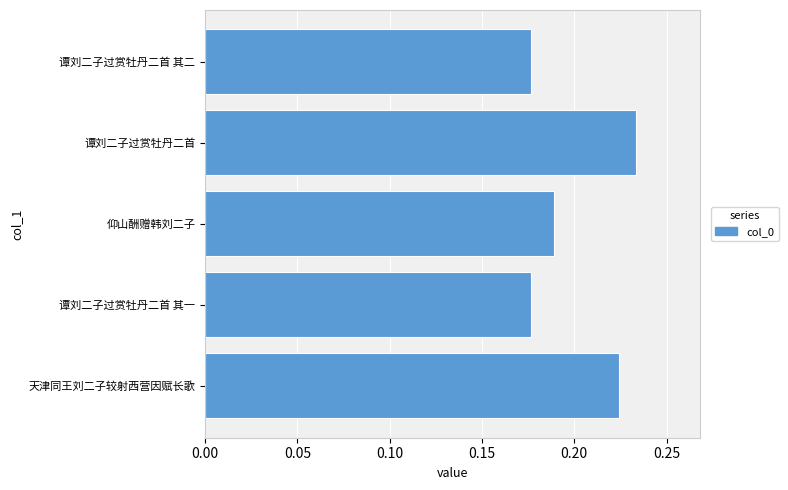

How many values are between 0 and 1?

5